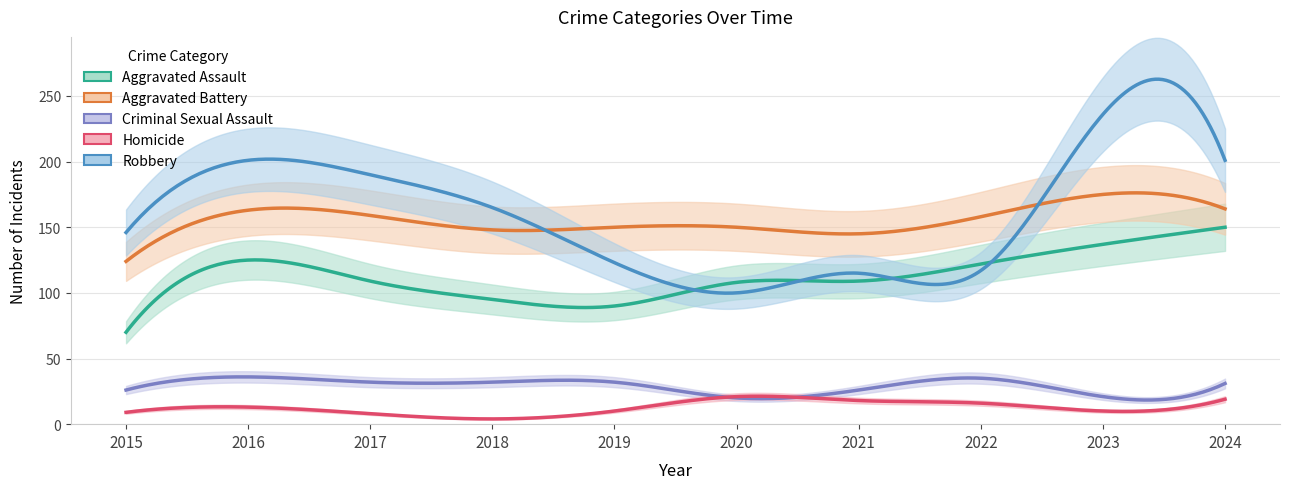

True or false: Homicide has a value of 21 at 2020.

True